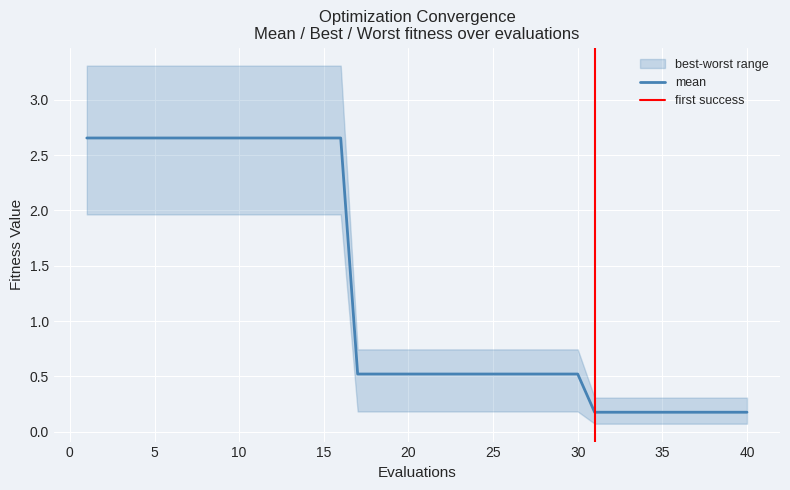

The value of mean at 15 is 4.0. True or false?

False